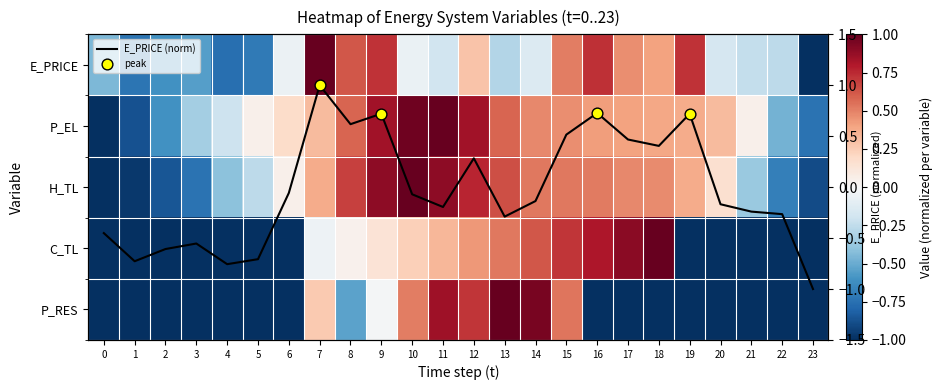

How many distinct data groups are displayed?

6